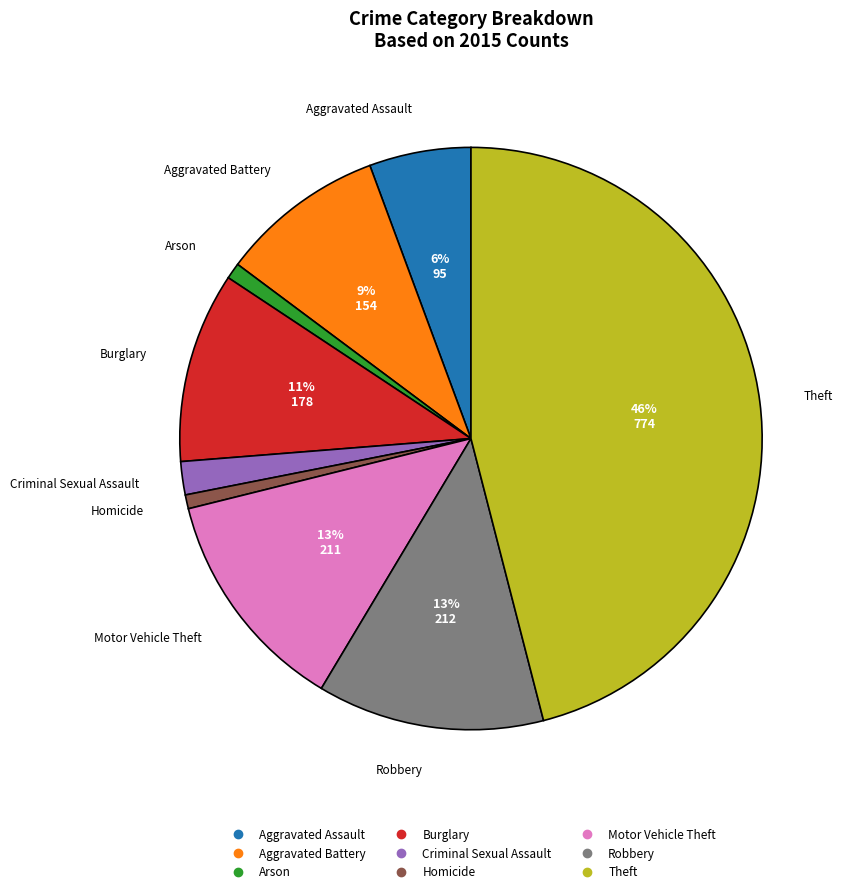

To the nearest percent, what is the combined percentage of Arson and Aggravated Battery?

10%